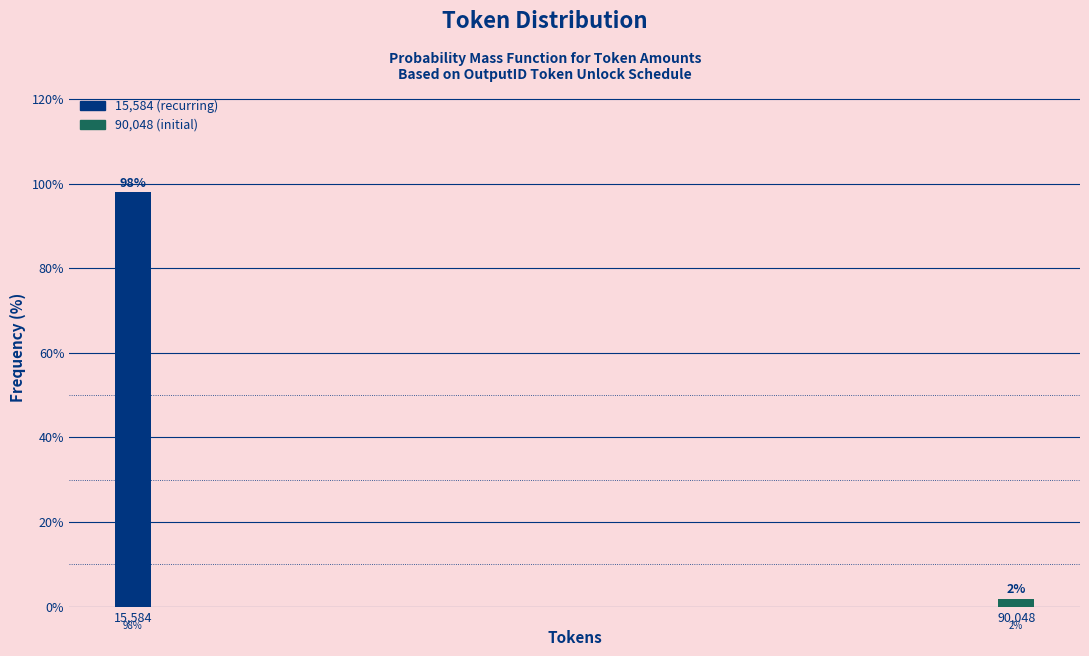

At which label does the data first exceed 98?

15,584